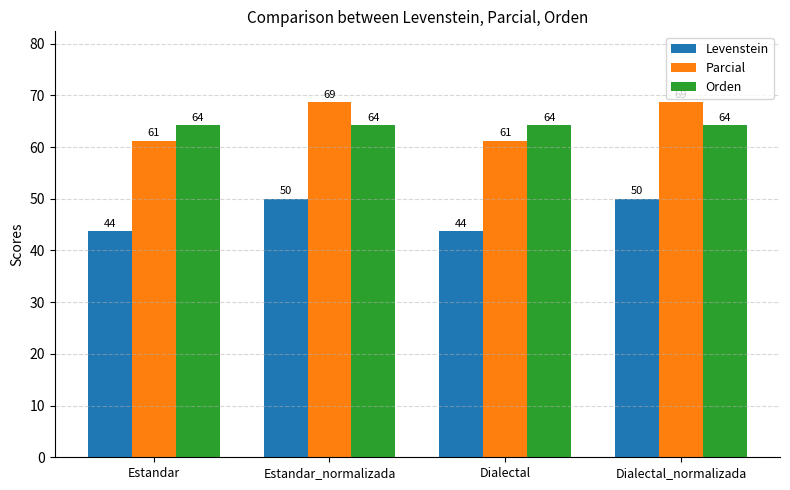

What is the label of the 3rd bar from the right?

Estandar_normalizada